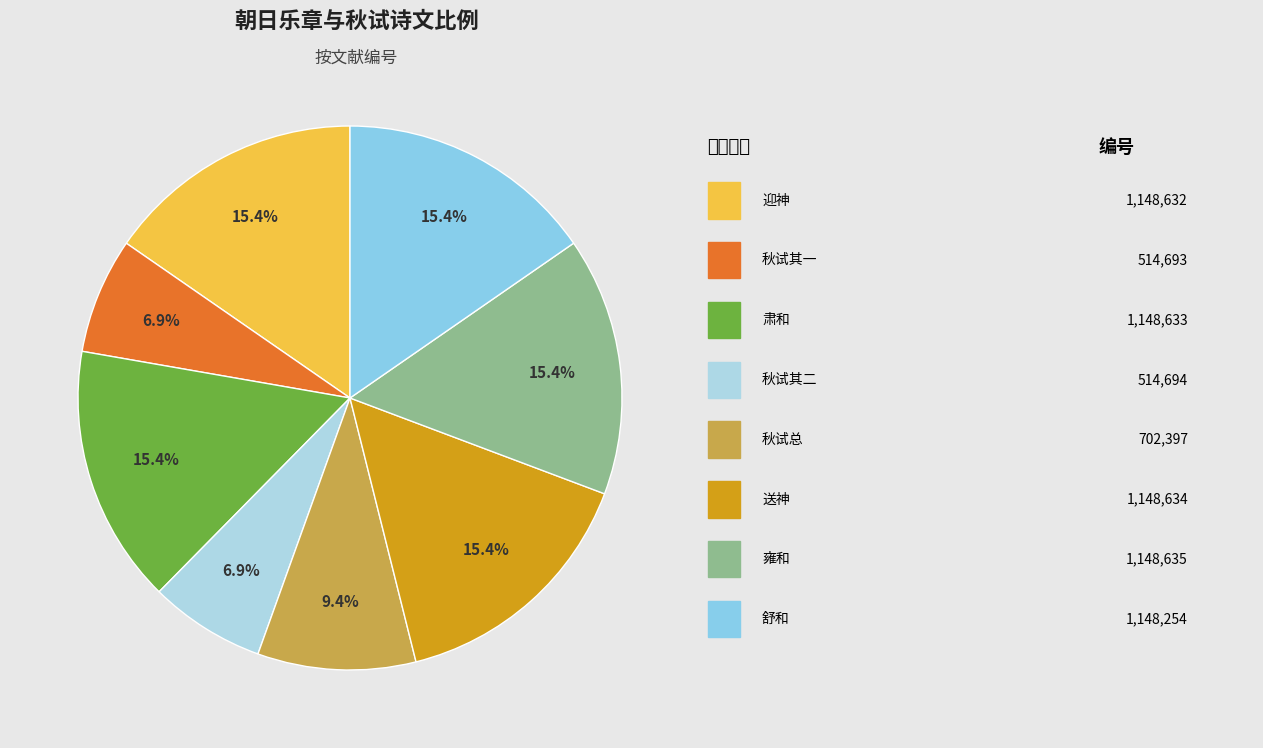

Is there any slice that represents more than half of the pie?

No